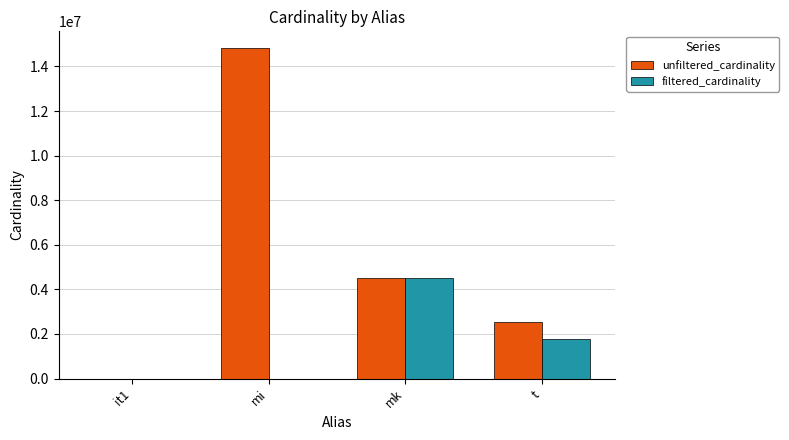

True or false: filtered_cardinality has a value of 1 at it1.

True